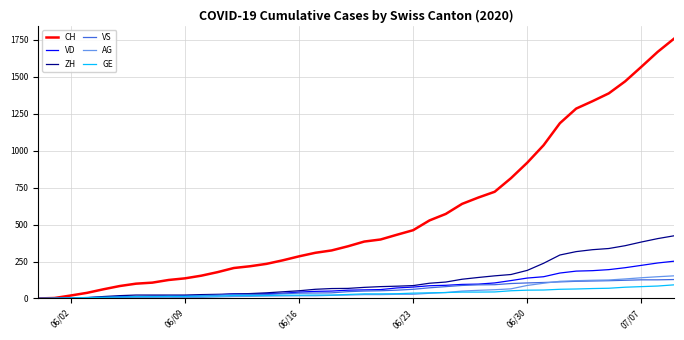

Which series has the largest range (max minus min)?

CH